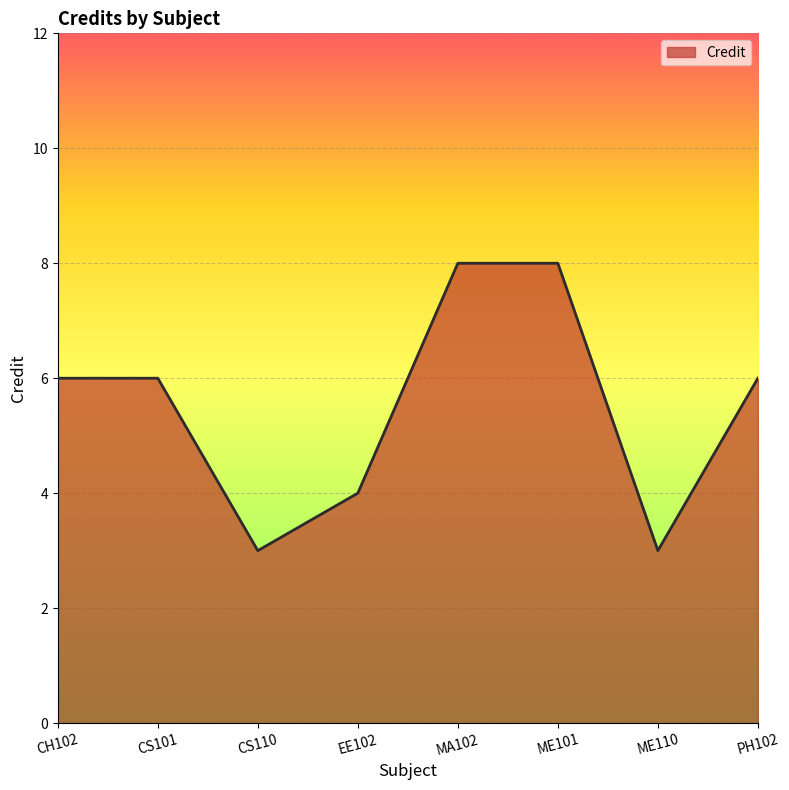

Approximately how many times larger is the value at CS101 compared to ME110?

2.0